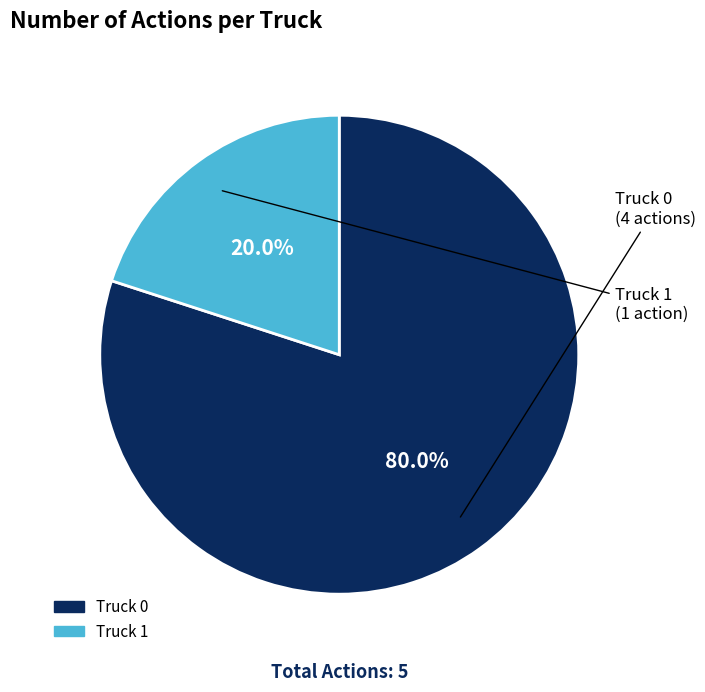

What percentage is the Truck 0 slice, to the nearest percent?

80%